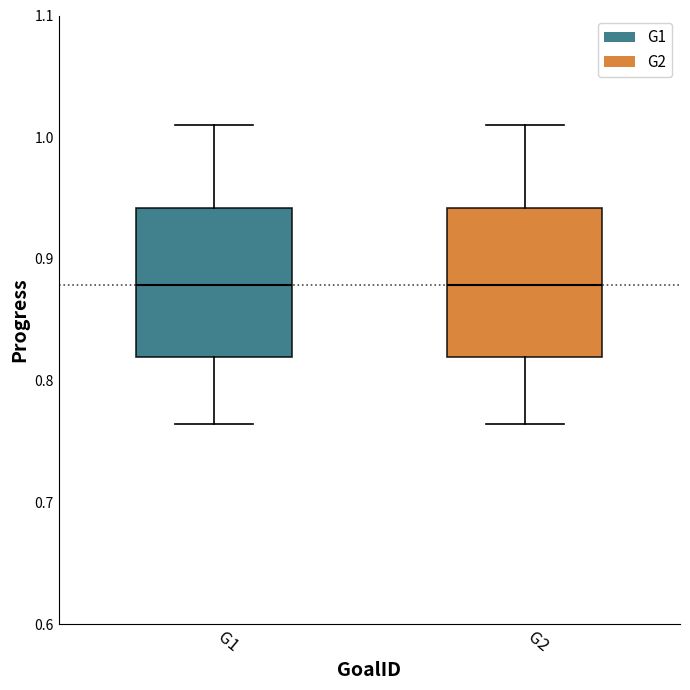

Reading left to right, transcribe this box plot: for each box, give where its median line is, the range the box spans, and where its two whiskers end, as read against the y-axis. The values are not printed on the chart, so give them approximately, as read against the axis.

G1: median 0.88, box 0.82 to 0.94, whiskers 0.76 to 1.01
G2: median 0.88, box 0.82 to 0.94, whiskers 0.76 to 1.01